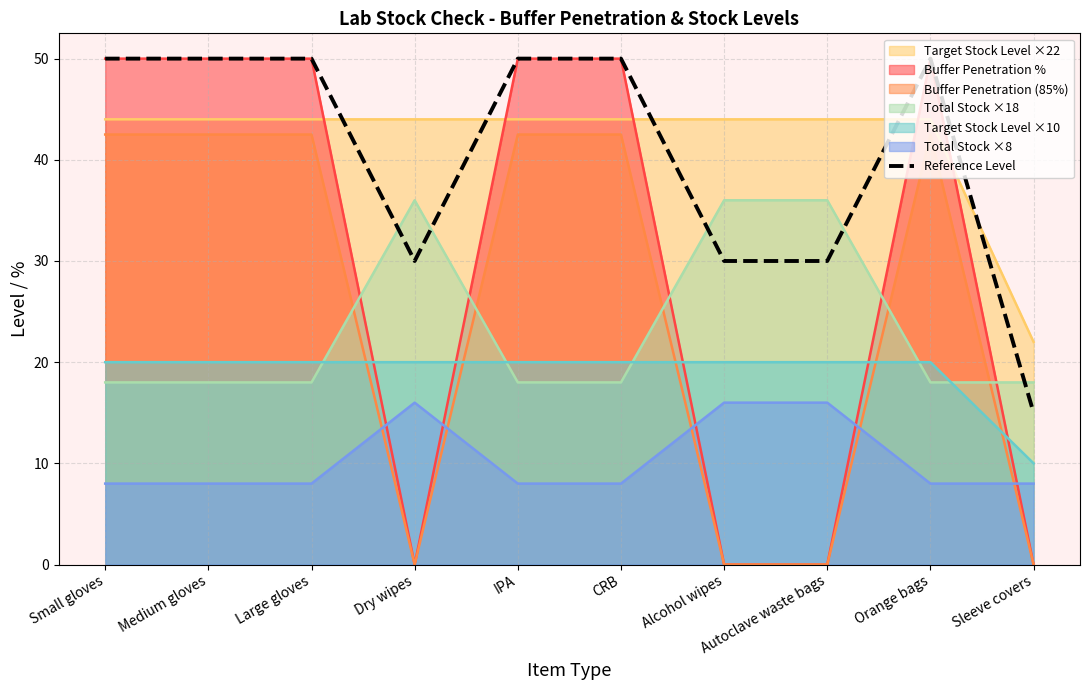

What is the minimum value shown in the chart?

0.0